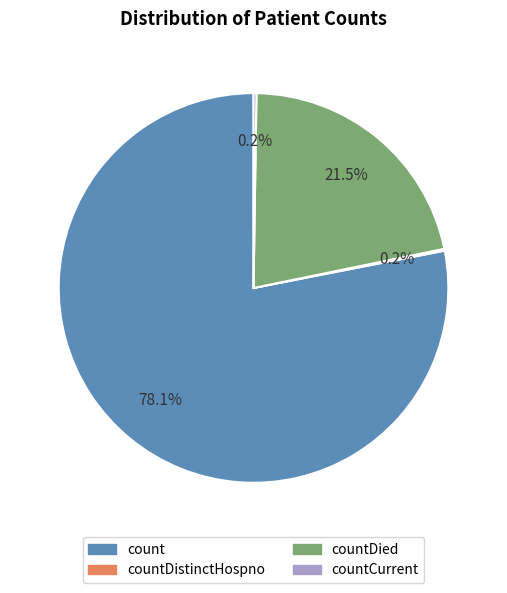

Does any single category account for the majority?

Yes